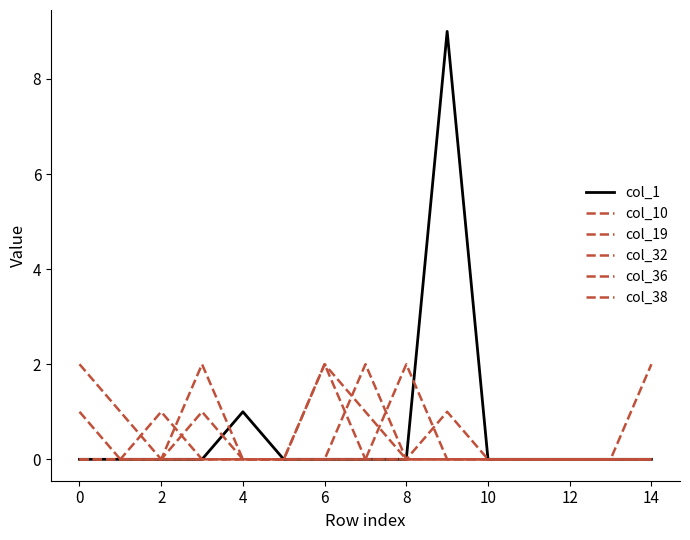

Does the chart have visible grid lines?

No